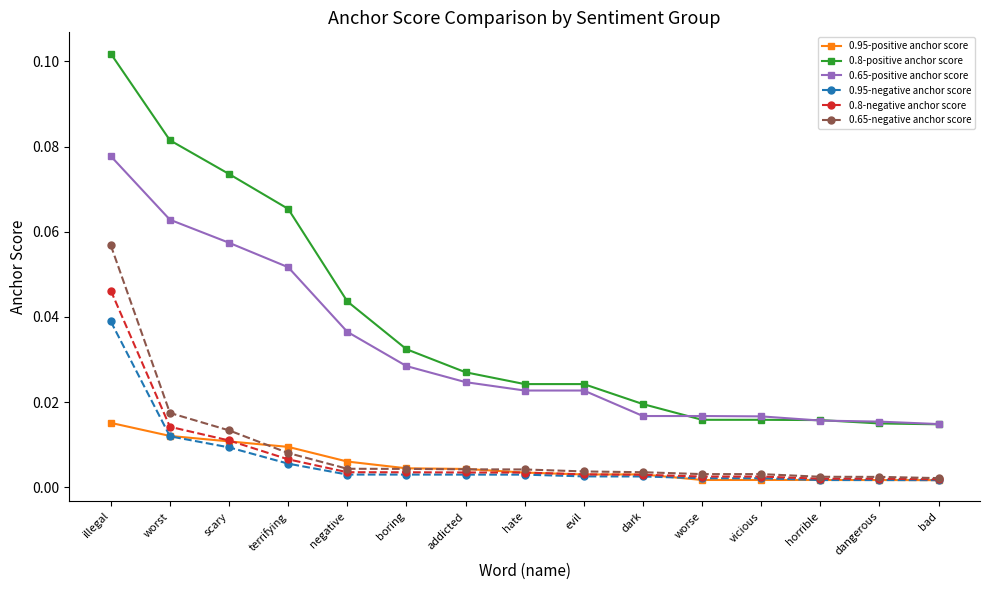

Is this an area chart (filled region under the line)?

No